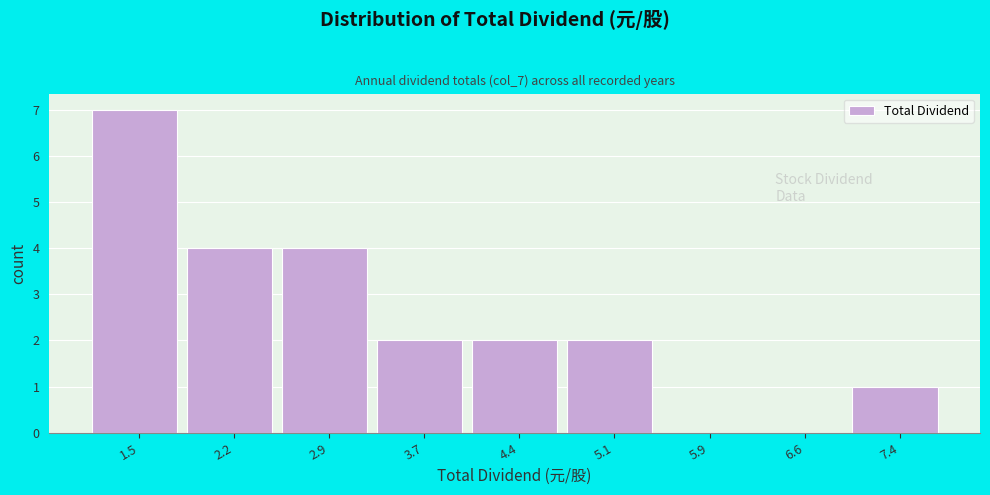

Reading right to left, list all the values displayed in this chart.

7.4=1	6.6=0	5.9=0	5.1=2	4.4=2	3.7=2	2.9=4	2.2=4	1.5=7